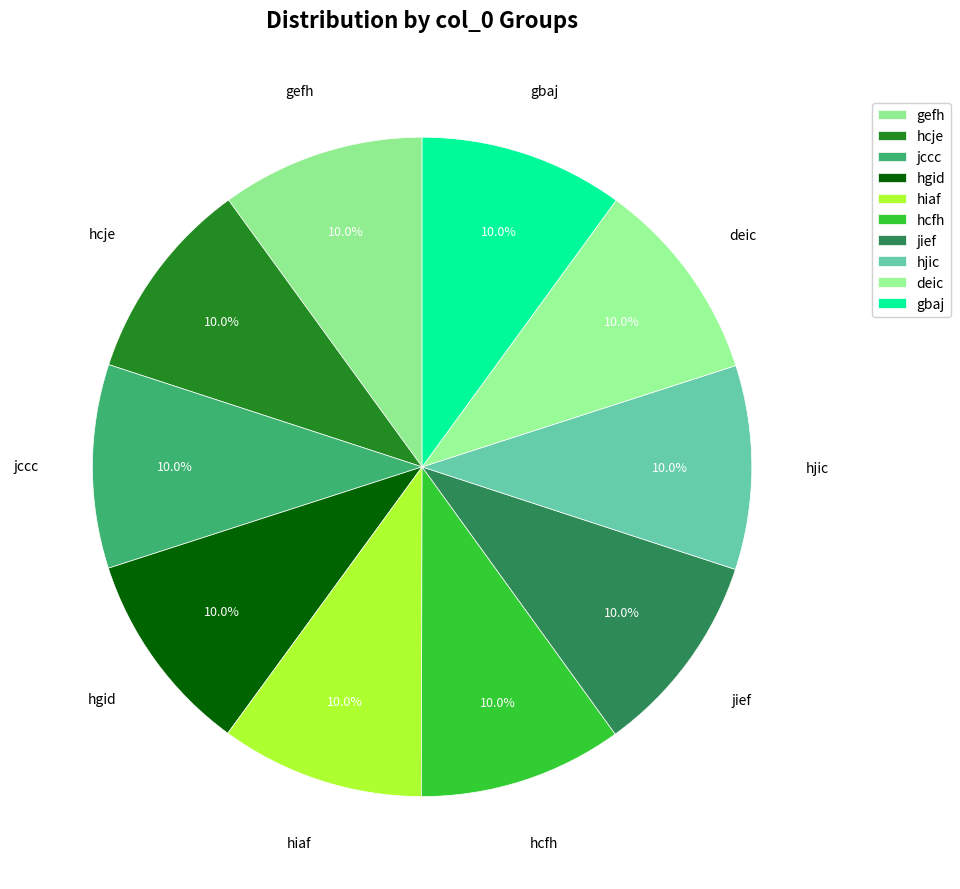

Which has a higher value, jccc or hcfh?

hcfh